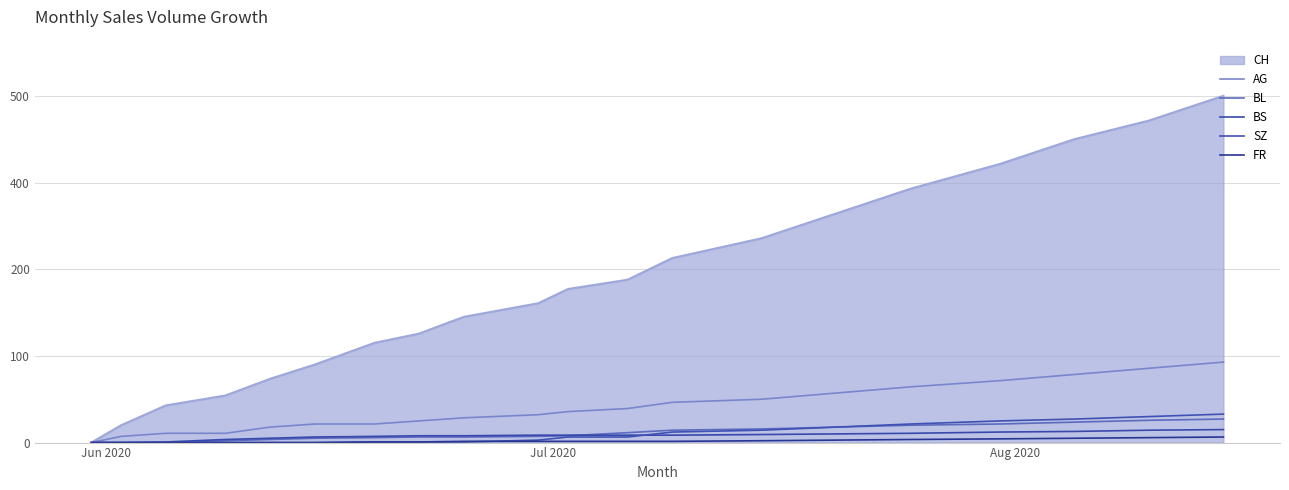

Does the chart display data point markers on the line(s)?

No